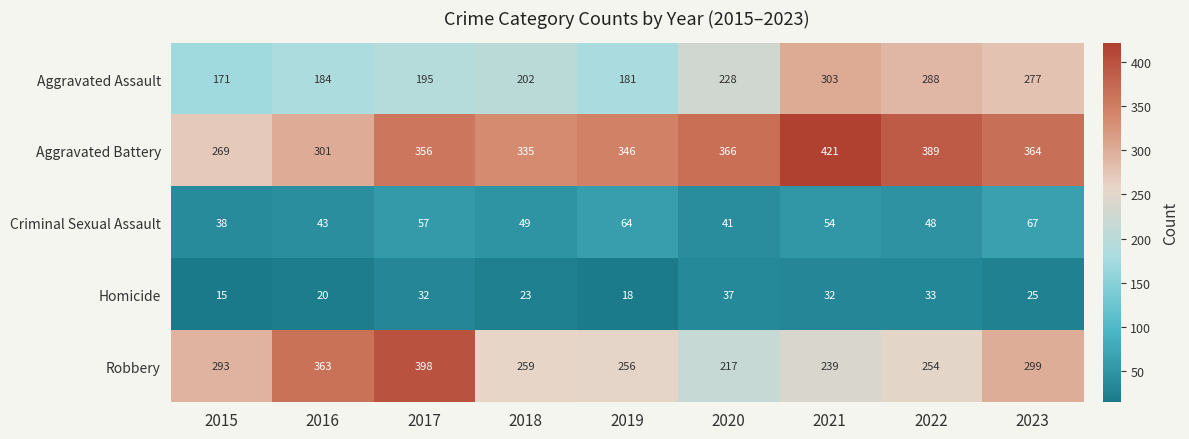

At how many categories does at least one series exceed 186?

9